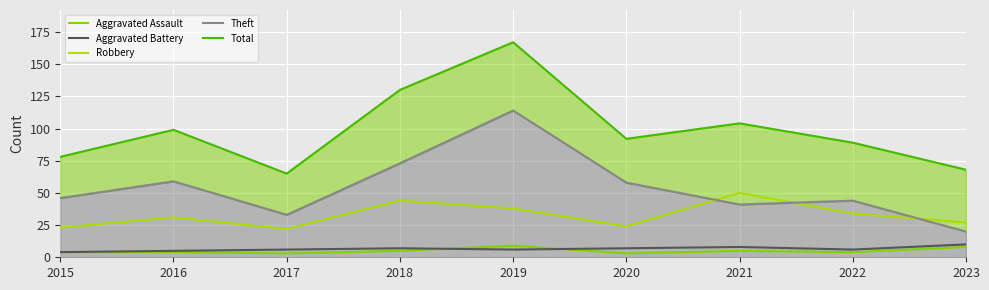

True or false: Robbery and Theft cross at least once.

True